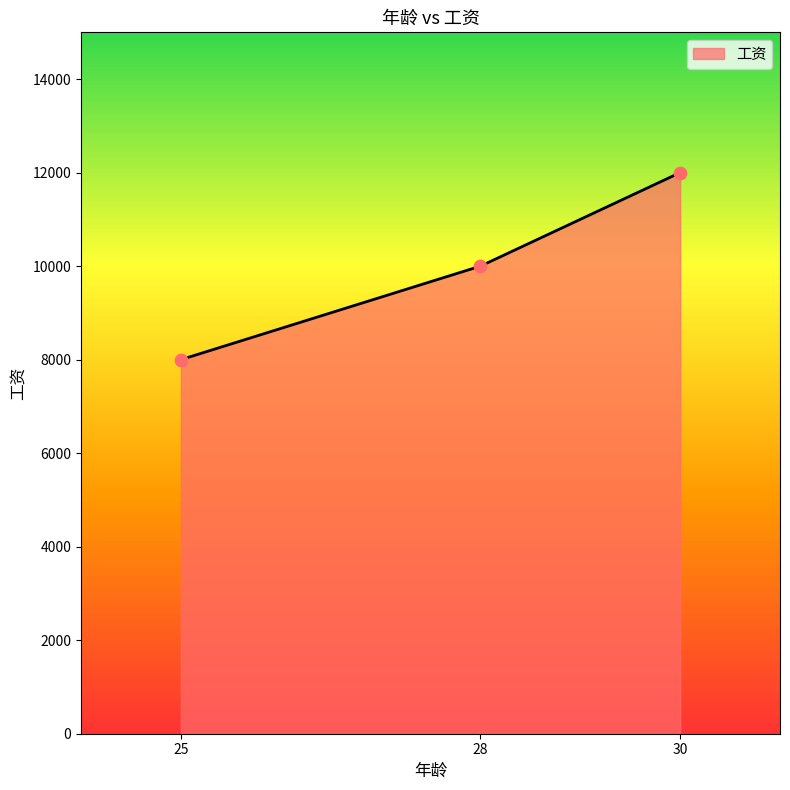

What is the ratio of the value at 25 to the value at 30?

0.7